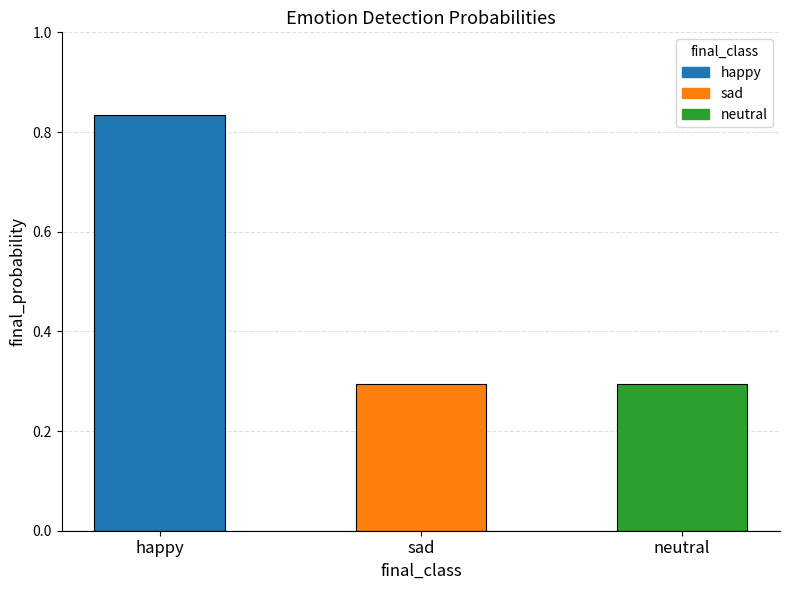

What is the approximate value at sad?

0.3